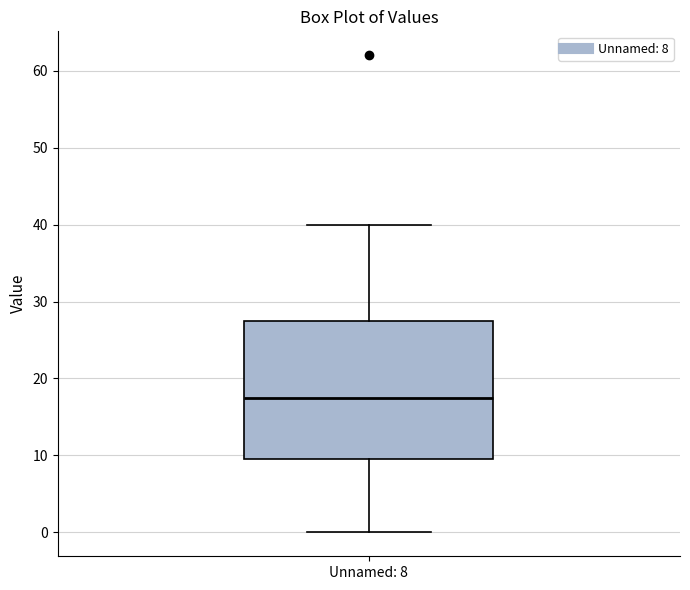

Read this box plot against the y-axis: the position of the median line, the range covered by the box, and the ends of both whiskers. The values are not printed on the chart, so give them approximately, as read against the axis.

median 18, box 10 to 28, whiskers 0 to 40